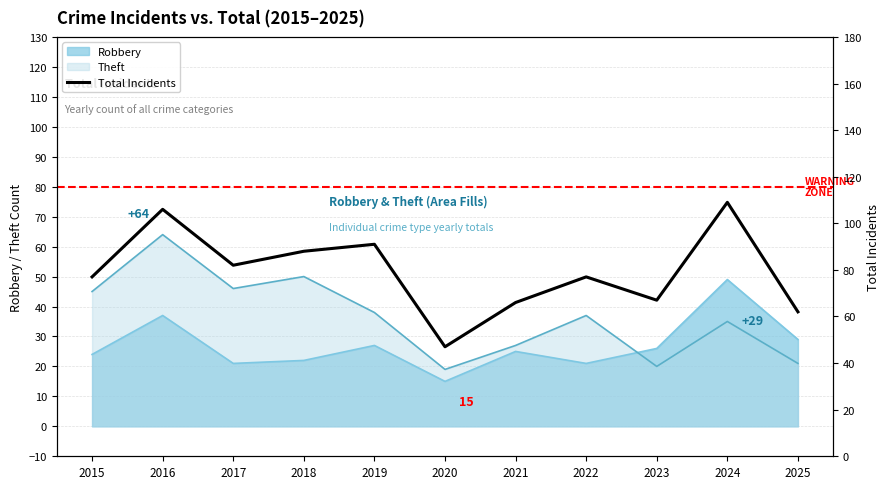

How many interior local peaks (higher than both neighbors) does the data have?

4